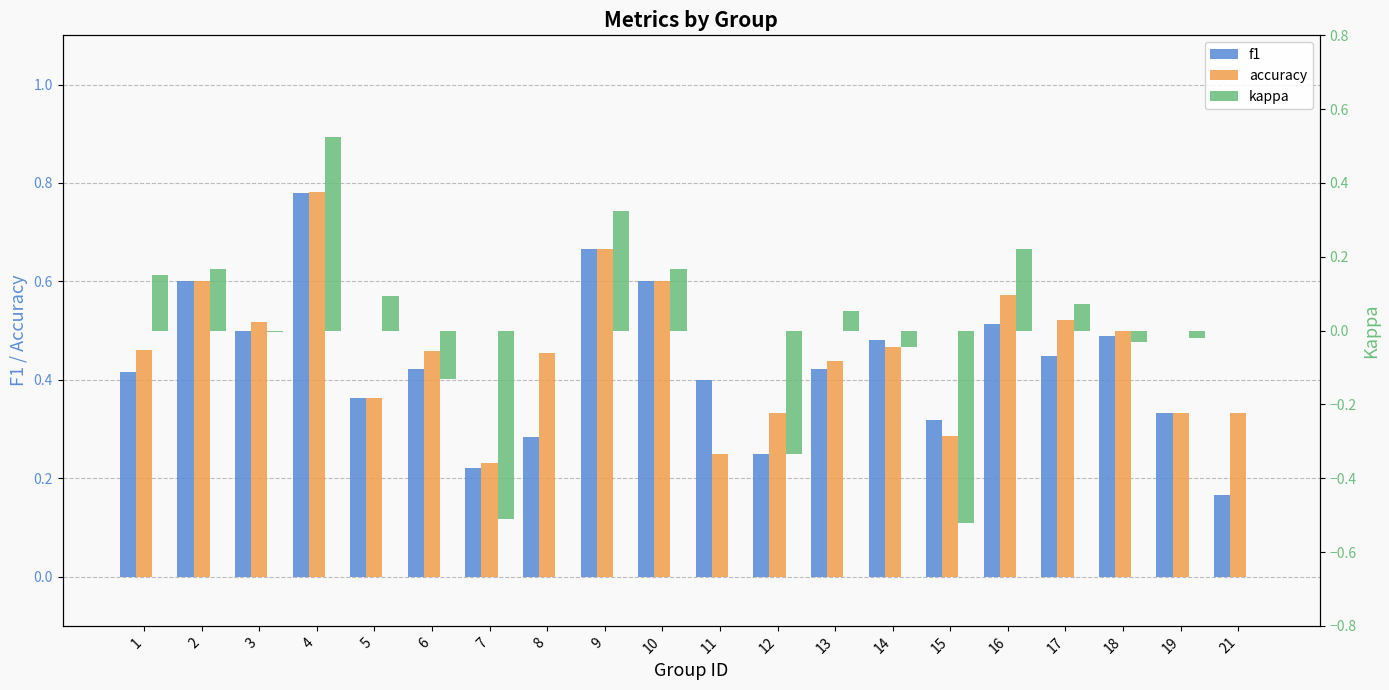

What is the minimum value for kappa?

-0.5